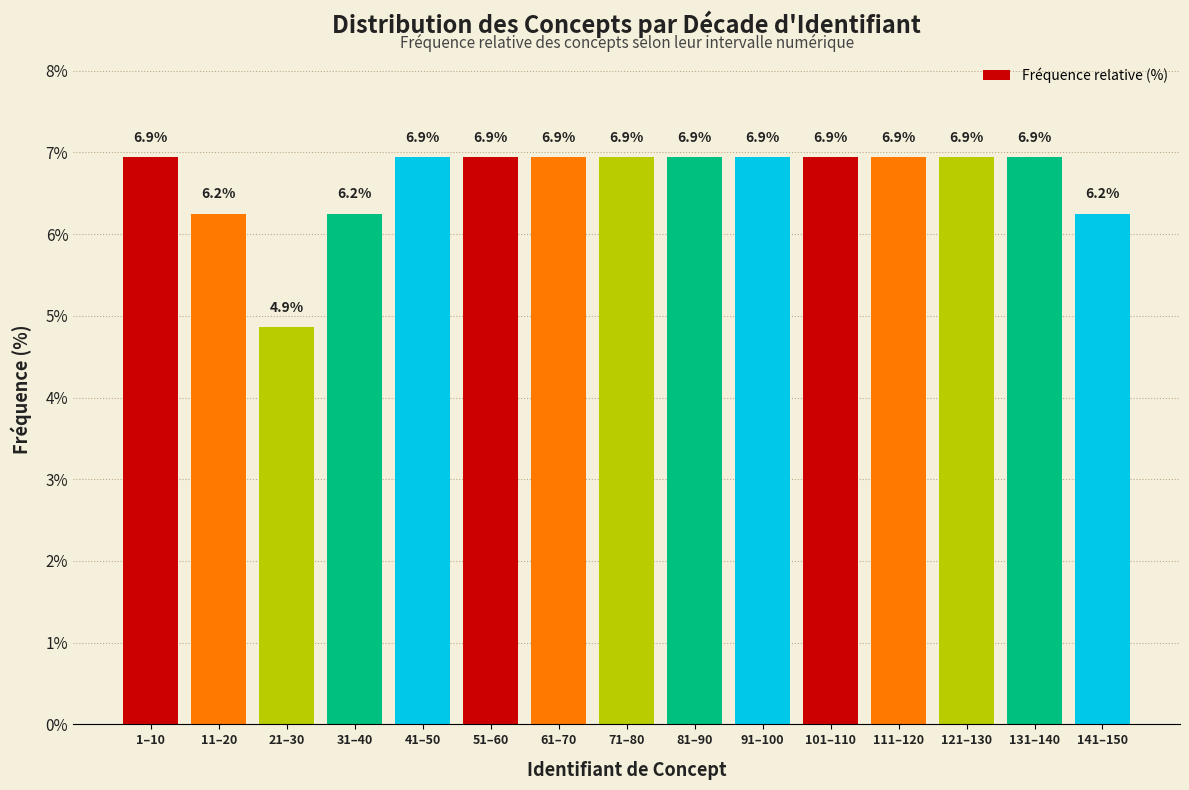

What is the difference between the maximum and second lowest values?

0.7